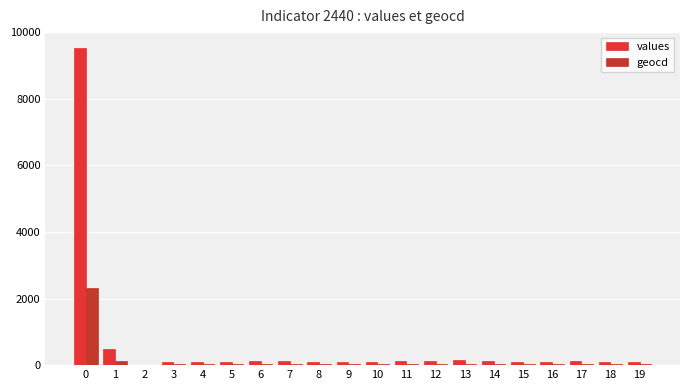

Between 15 and 16, which series saw the biggest shift?

values